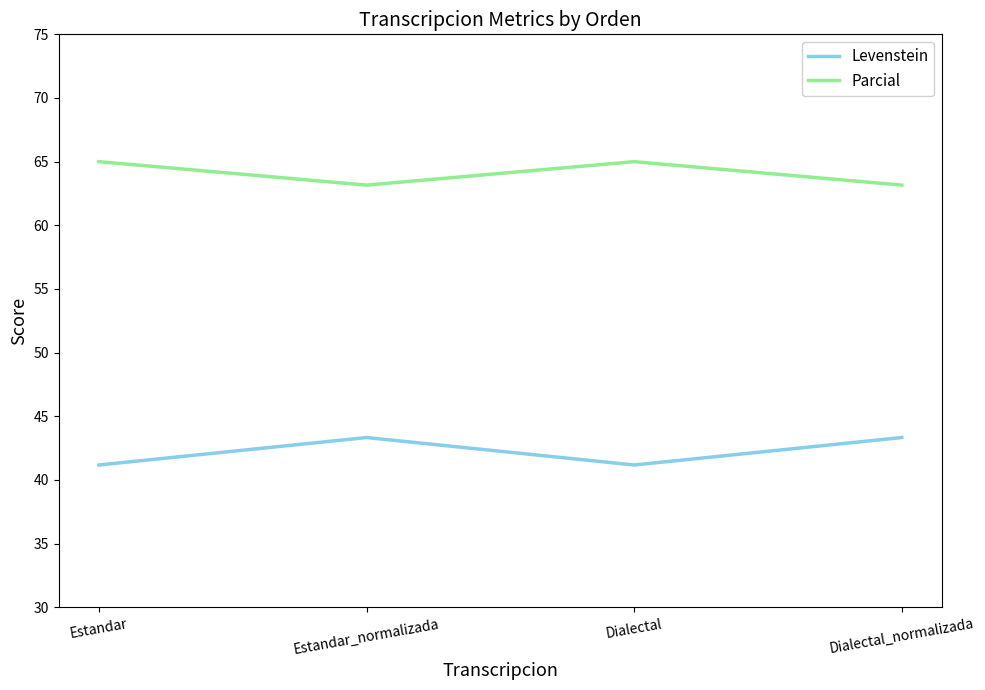

Is it true that Levenstein equals 43.3 at Estandar_normalizada?

True